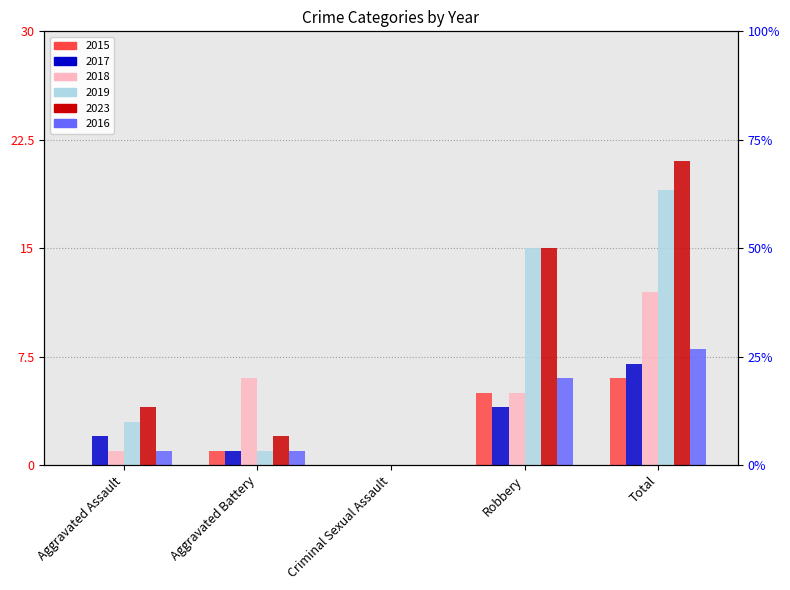

What is the difference between the 2017 values at Criminal Sexual Assault and Robbery?

4